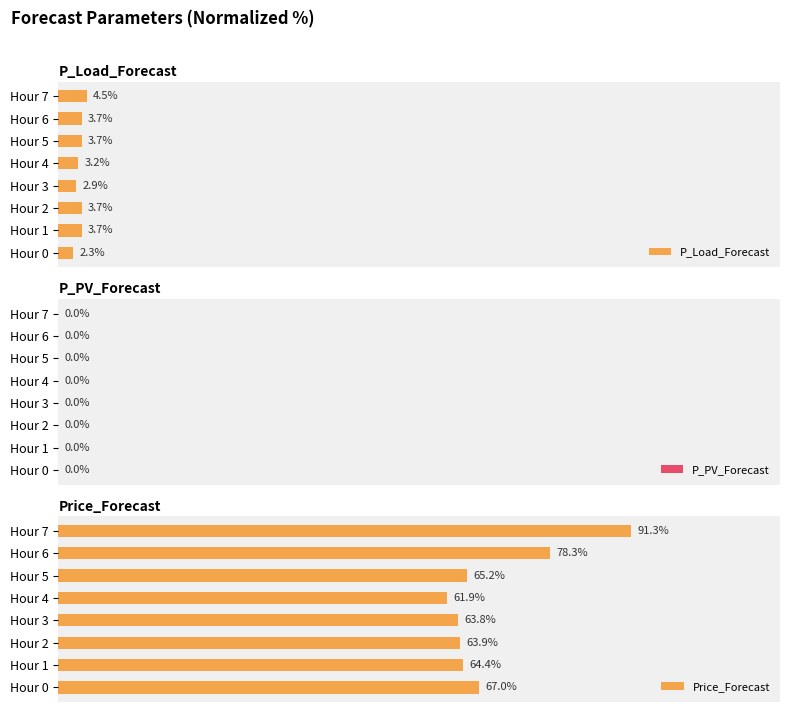

What is the greatest value displayed?

91.3